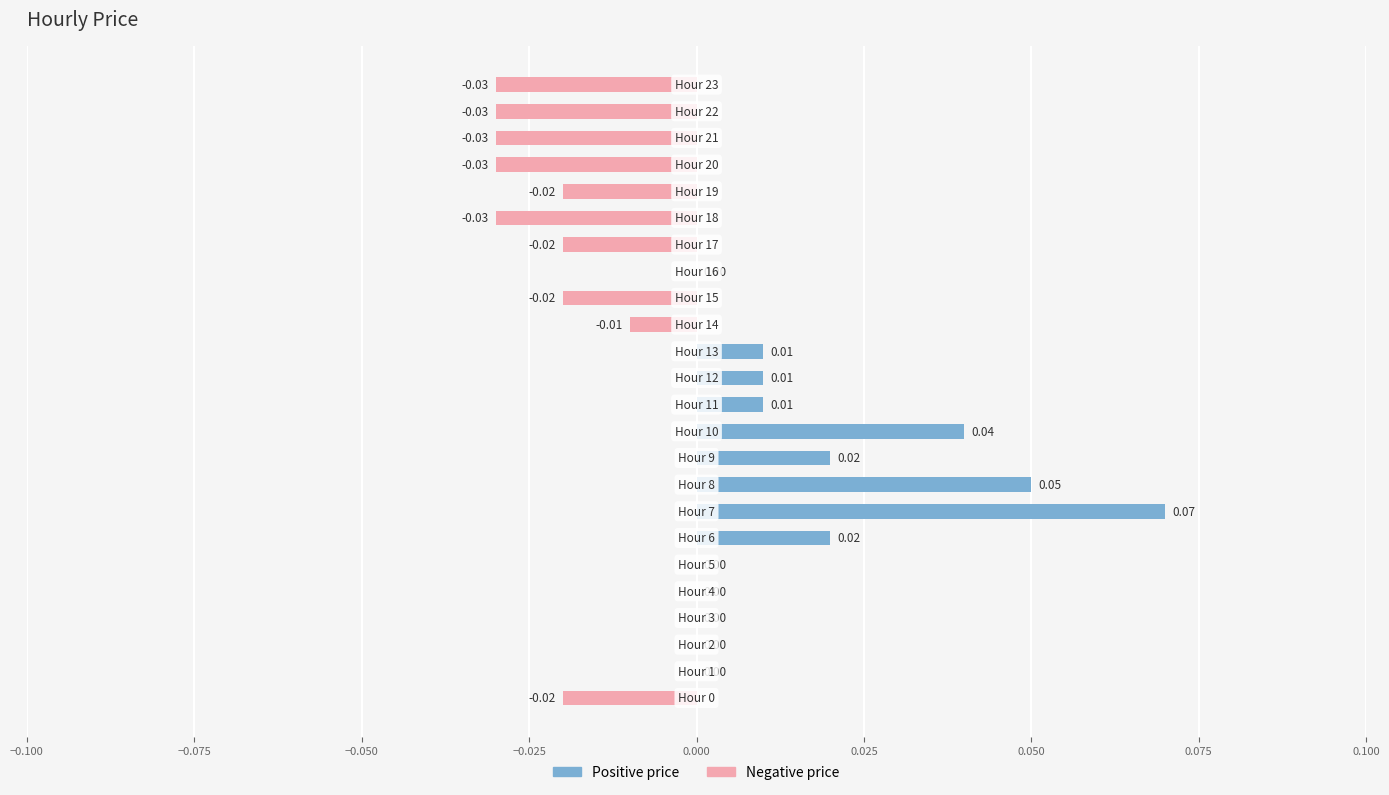

The value of Negative price at 18 is -0.0. True or false?

True